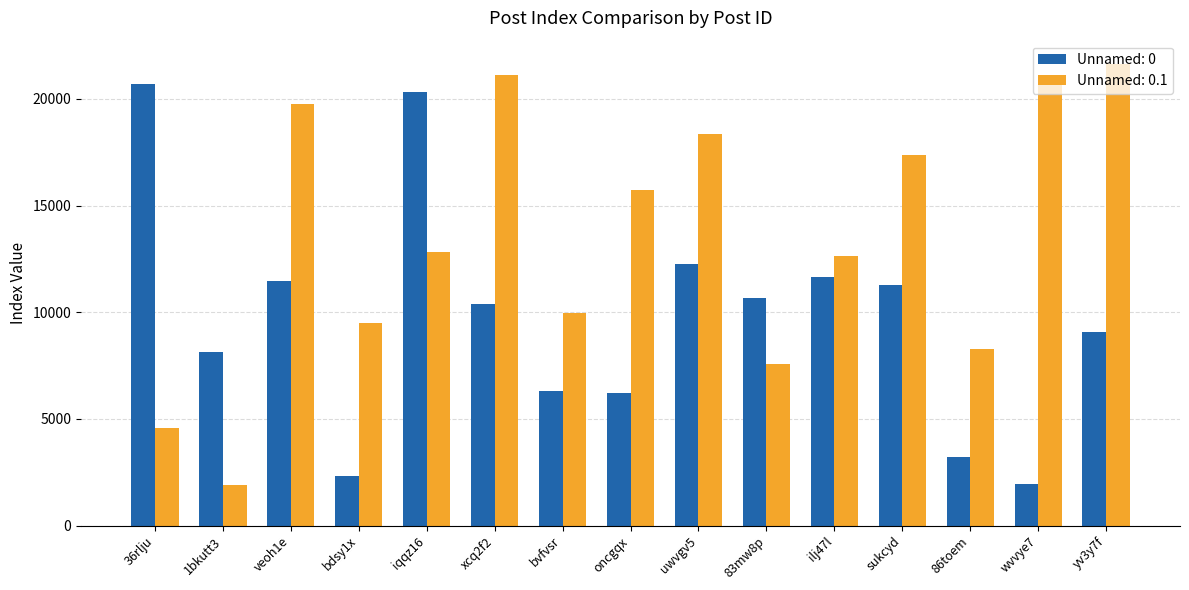

How many values in the Unnamed: 0.1 series are below 12799?

7